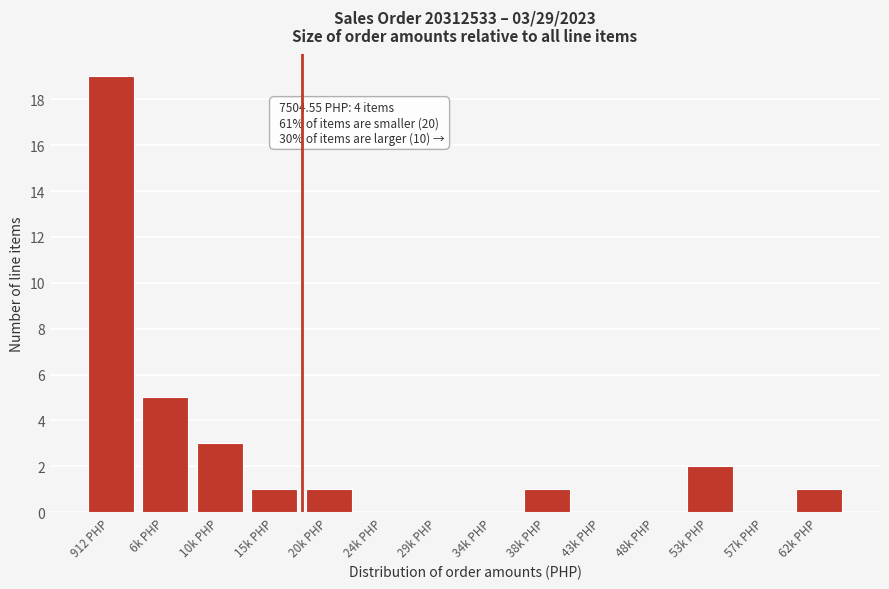

Reading left to right, extract all data points from this chart.

912 PHP=19	6k PHP=5	10k PHP=3	15k PHP=1	20k PHP=1	24k PHP=0	29k PHP=0	34k PHP=0	38k PHP=1	43k PHP=0	48k PHP=0	53k PHP=2	57k PHP=0	62k PHP=1